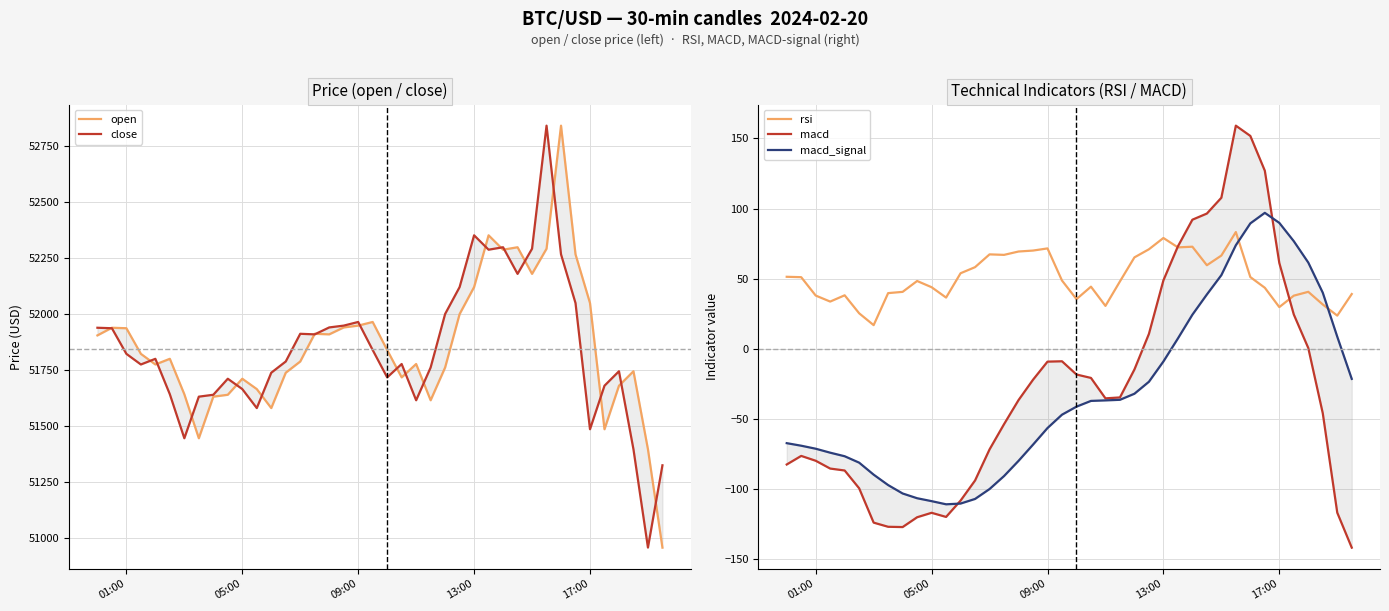

What is the highest value of the rsi series?

83.3